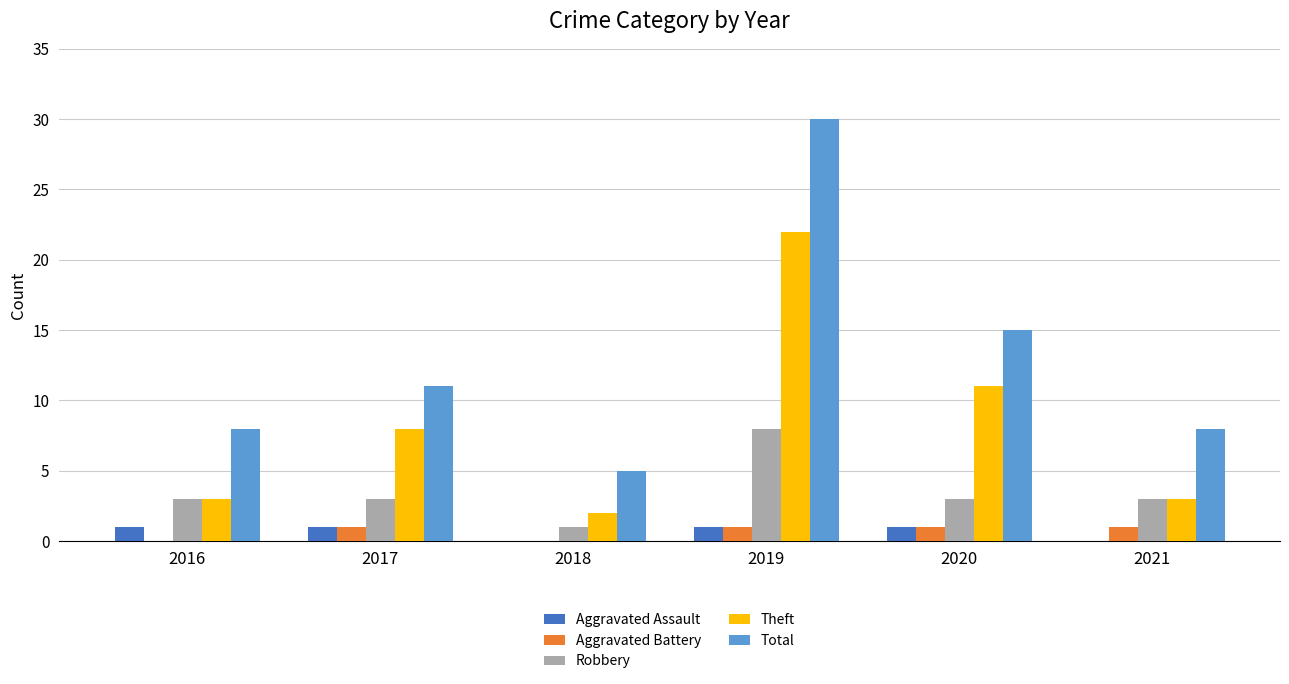

Is the value of Theft at 2016 greater than the value of Aggravated Assault at 2021?

Yes